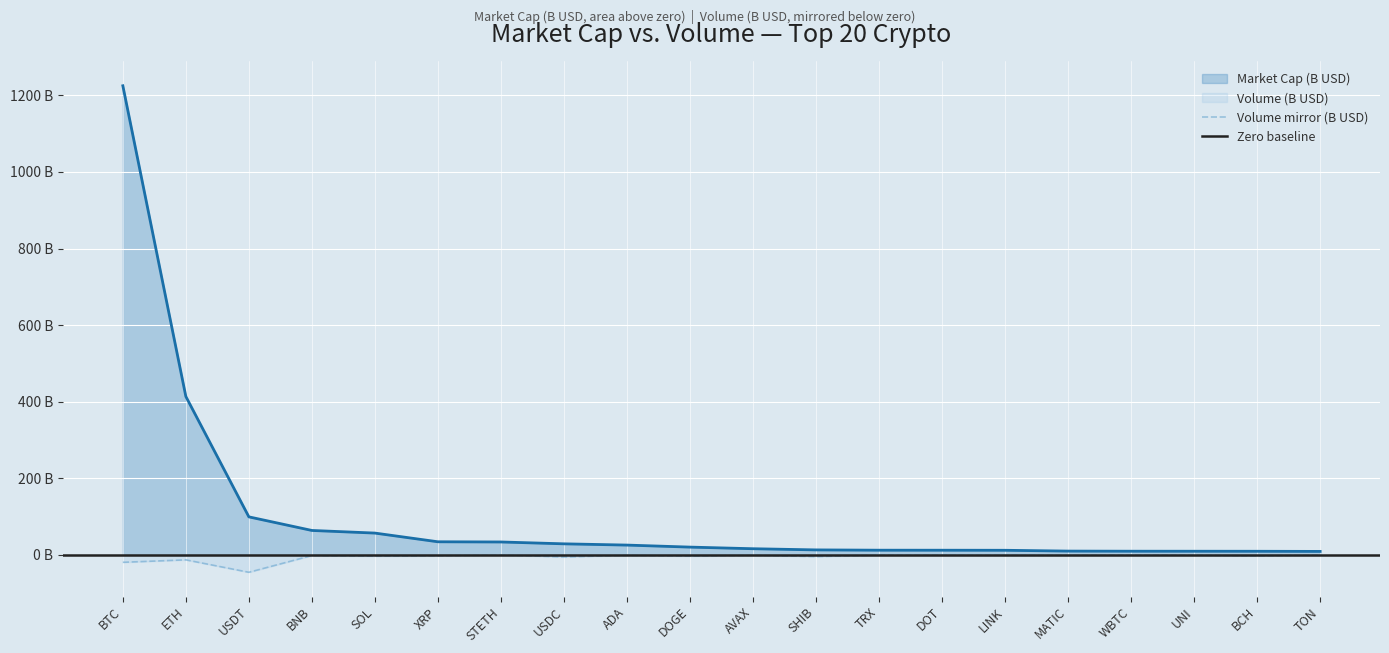

What is the minimum value for Volume?

-45.3